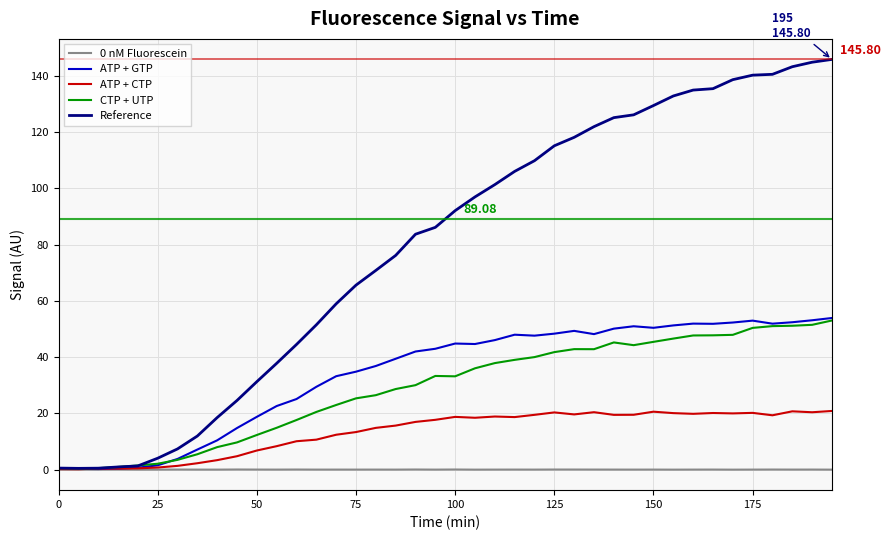

Which series has the widest spread of values?

Reference